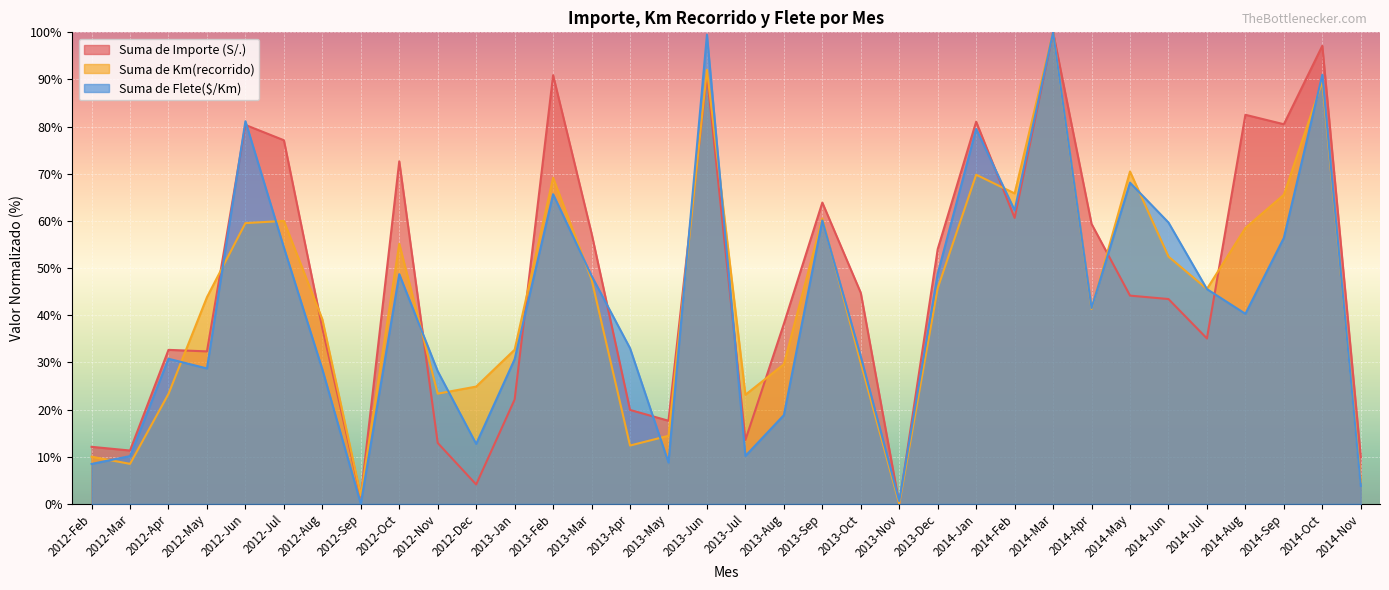

How many positive values does the Suma de Importe (S/.) series have?

33